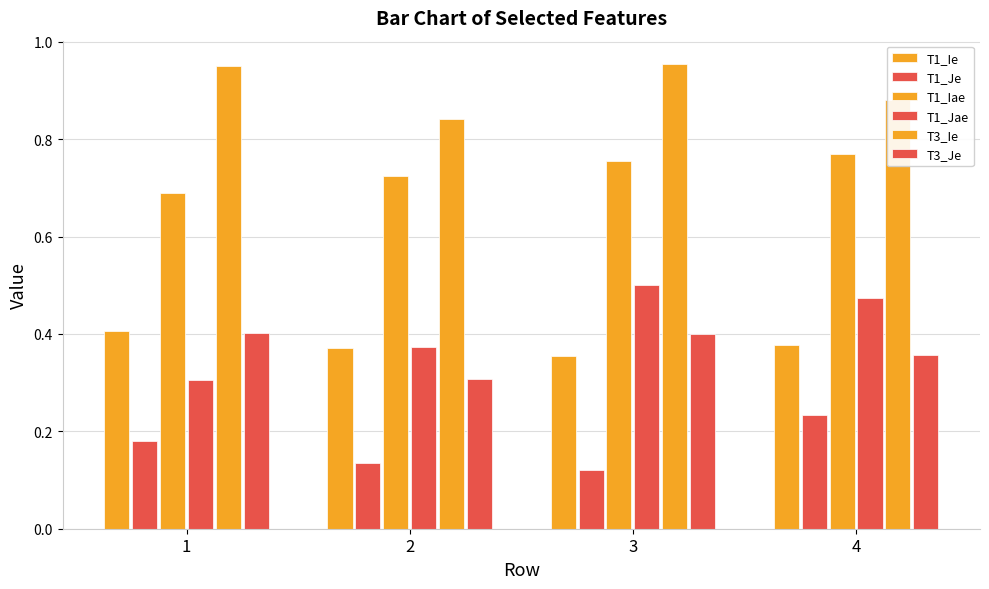

How many distinct data groups are displayed?

6